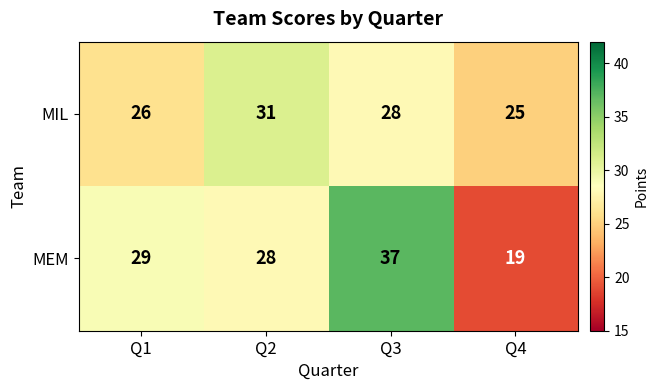

What is the difference between the MIL values at Q2 and Q3?

3